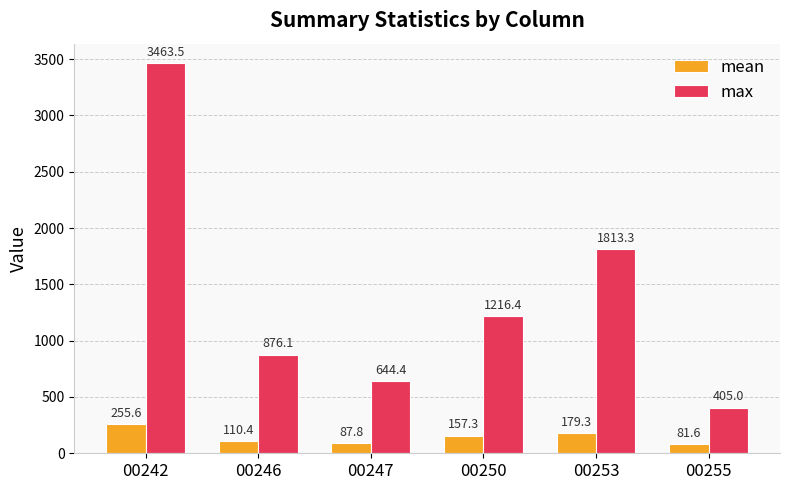

List the series in order of their peak value, highest first.

max, mean